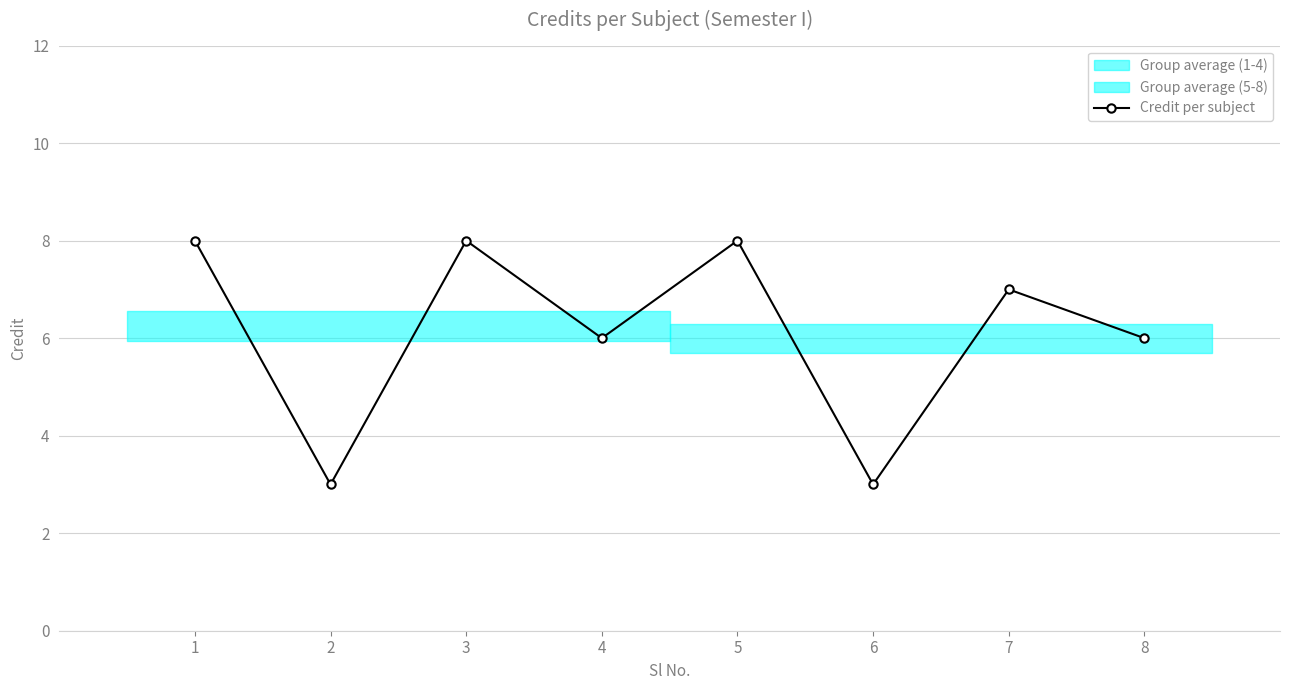

Between 3 and 8, which is larger?

3